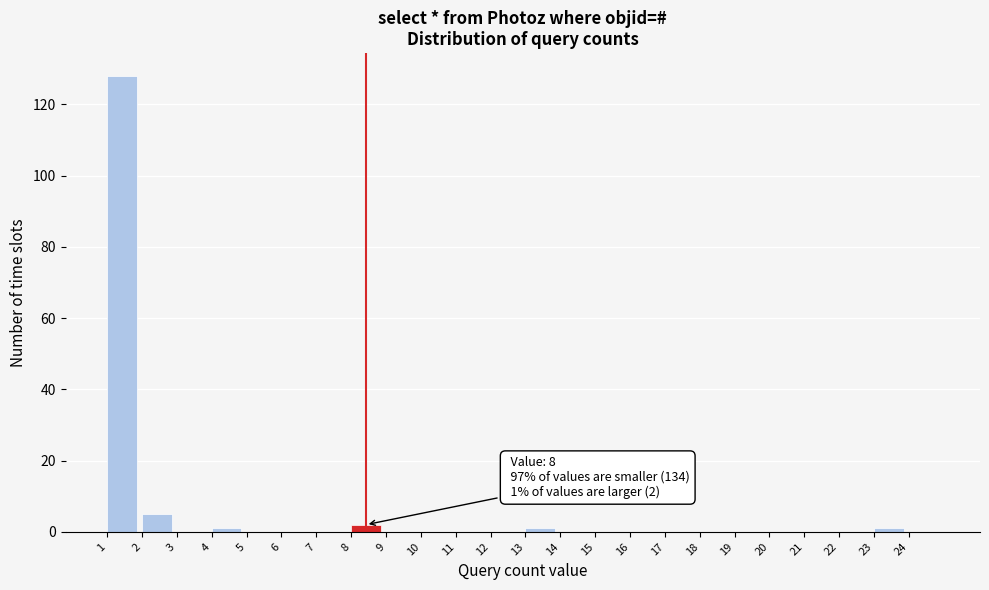

Which range on the x-axis has the tallest bar?

1 to 2